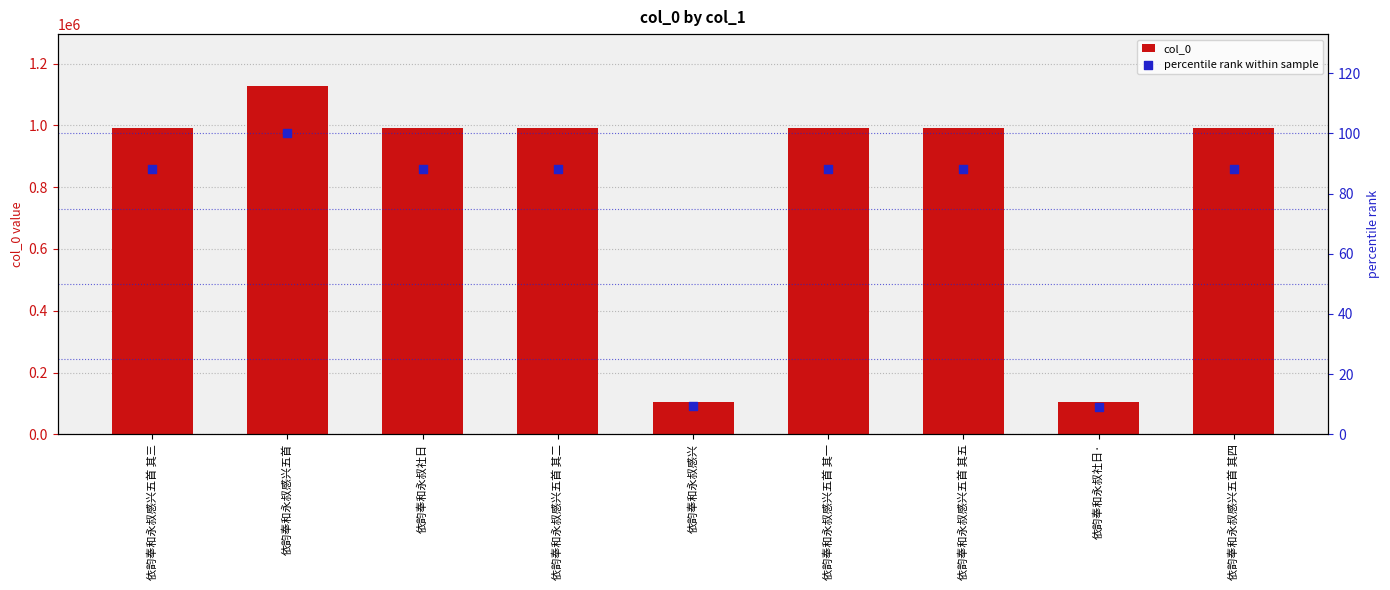

What is the total value across all series at 依韵奉和永叔感兴五首 其五?

992456.1